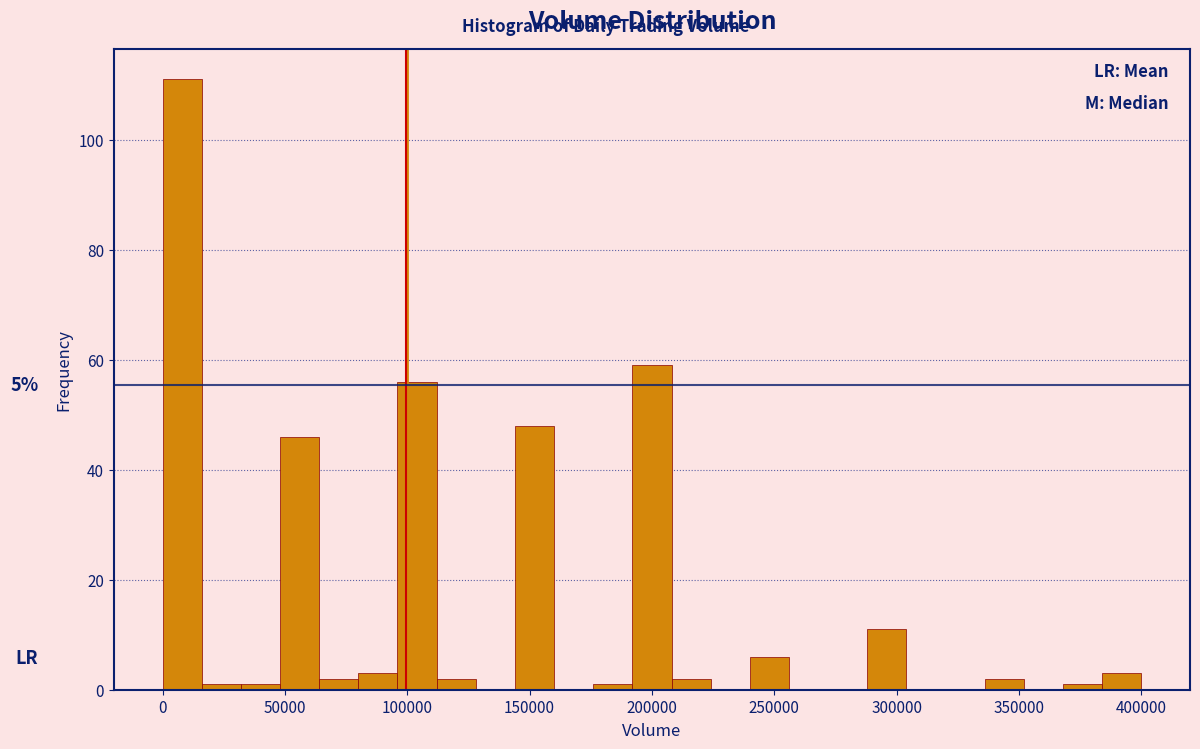

Read against the x-axis, roughly where is the centre of the tallest bar?

10000